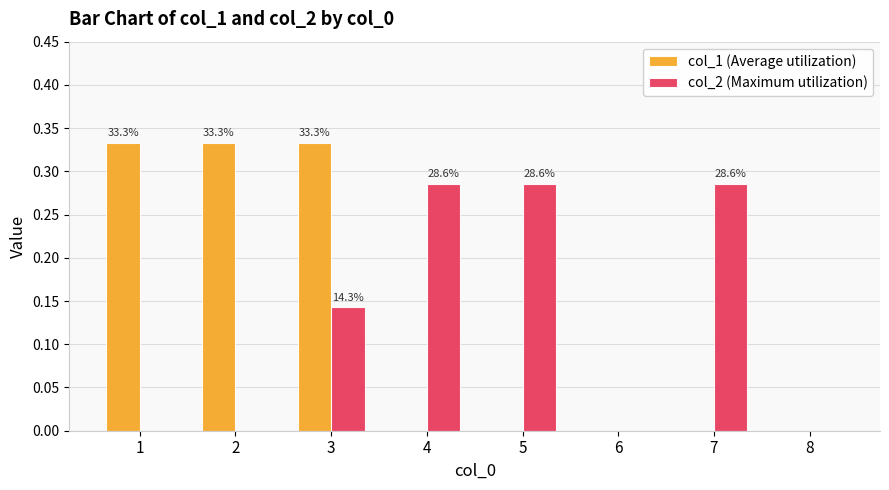

The col_1 (Average utilization) series shows 0.1 at 7. True or false?

False